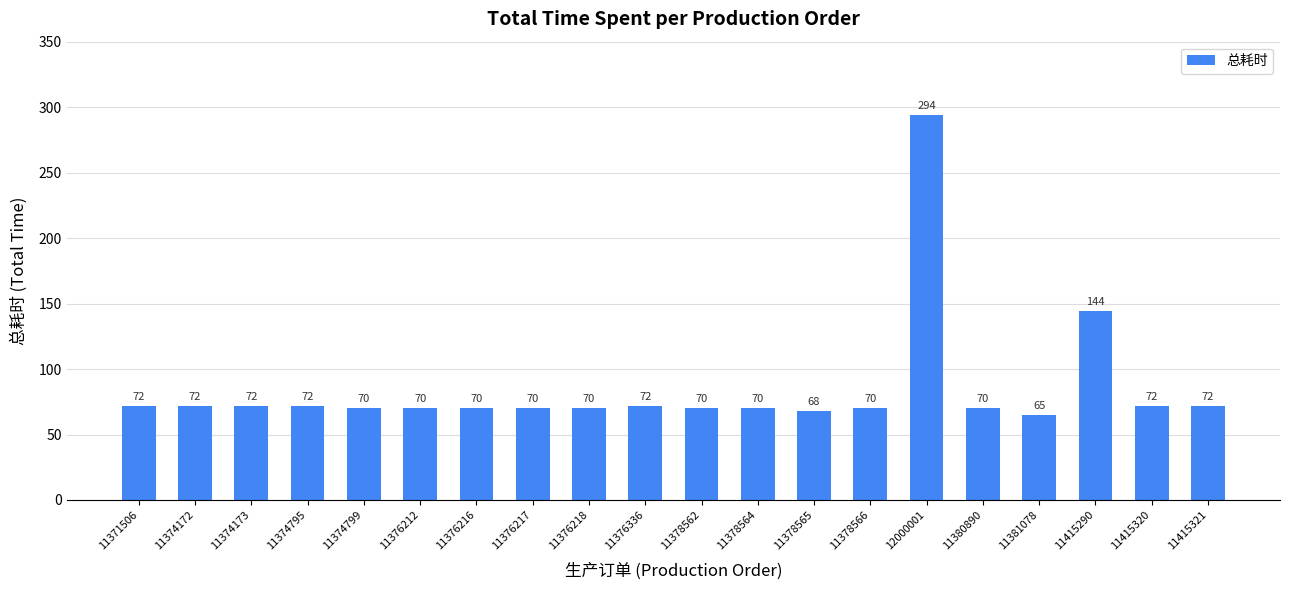

Which has a higher value, 11376216 or 11374172?

11374172